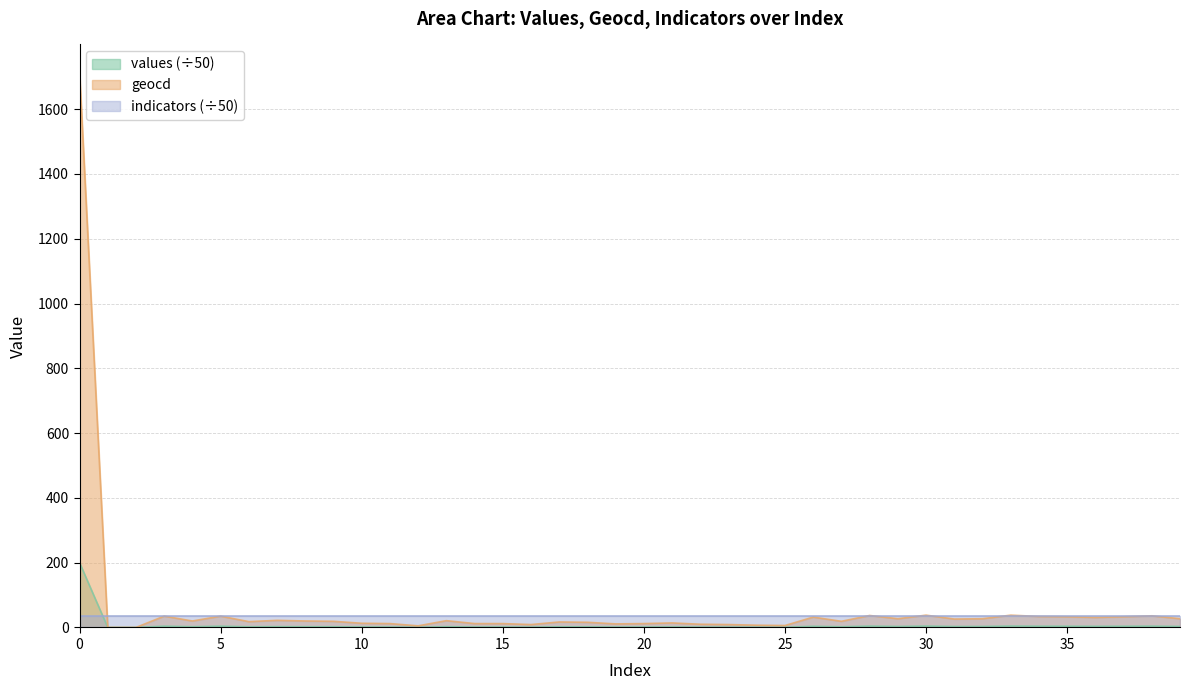

What is the approximate value of geocd at 38?

36.0